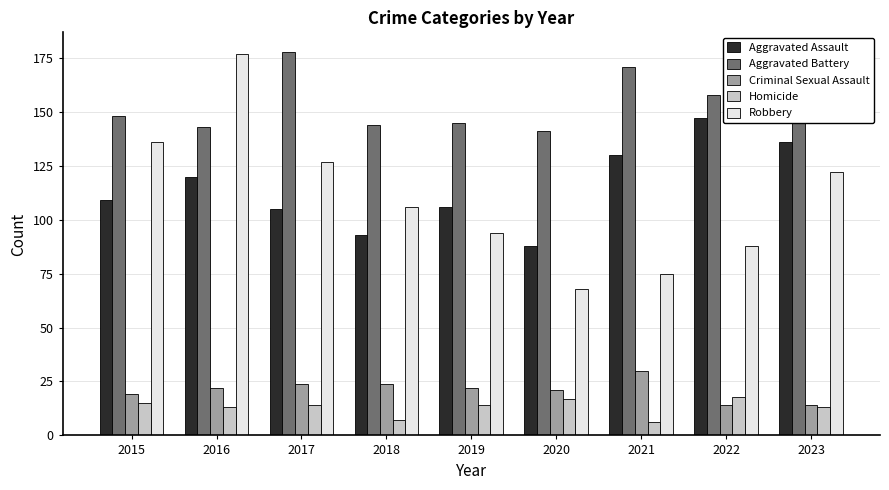

The value of Homicide at 2020 is 9. True or false?

False